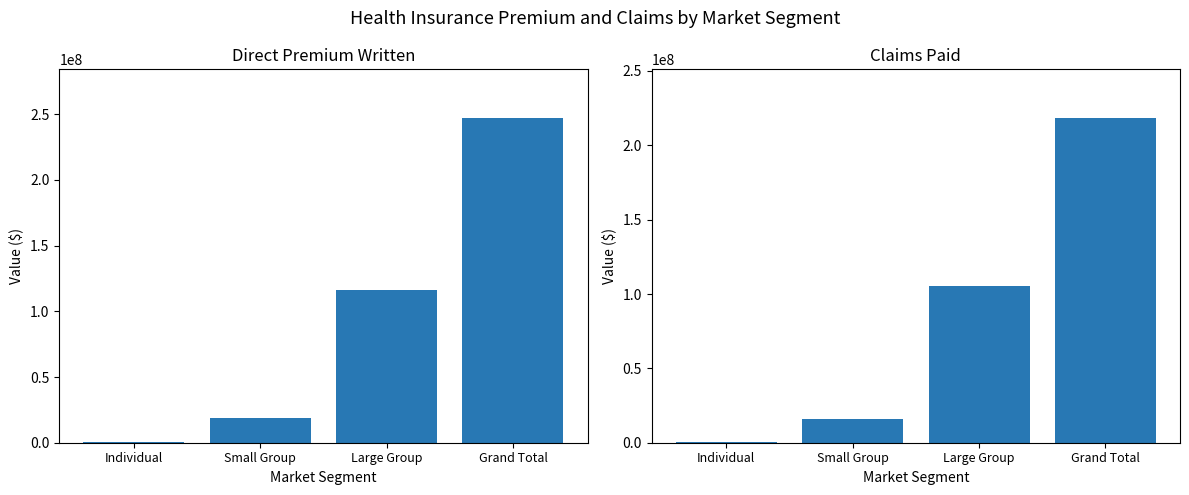

Count the number of data series in this chart.

2